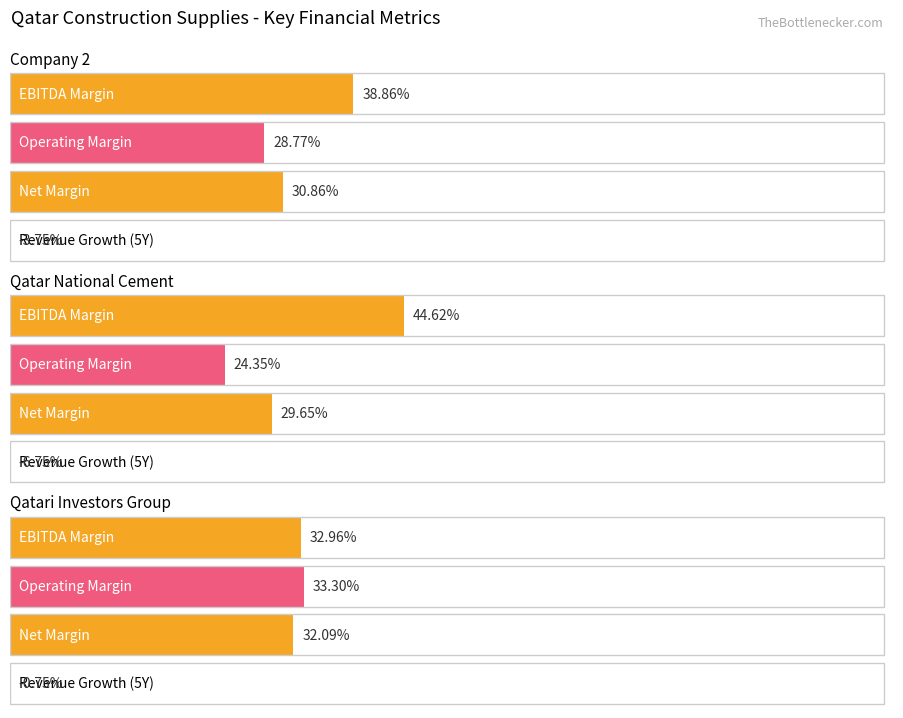

At which label does operating_margin reach its peak?

Qatari Investors Group